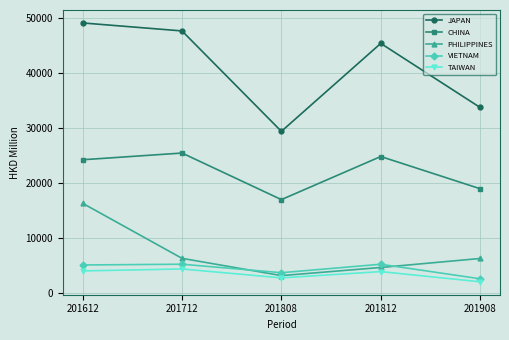

The value of JAPAN at 201808 is 46359.9. True or false?

False